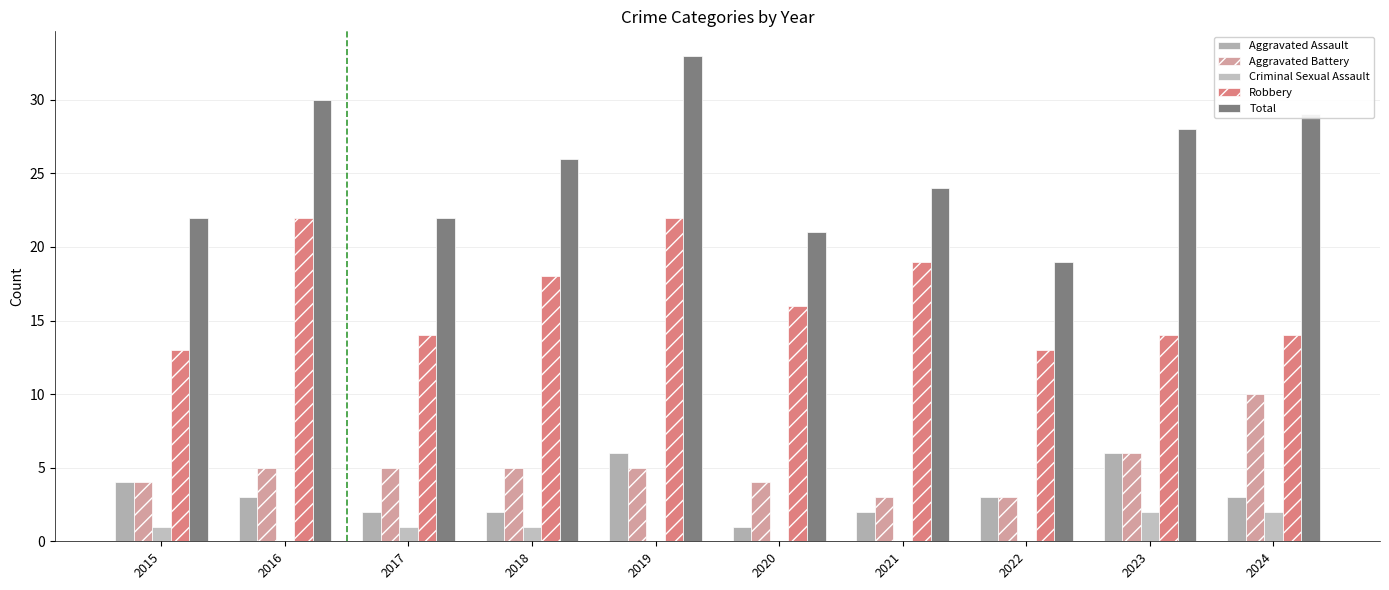

How many groups of bars are there?

10